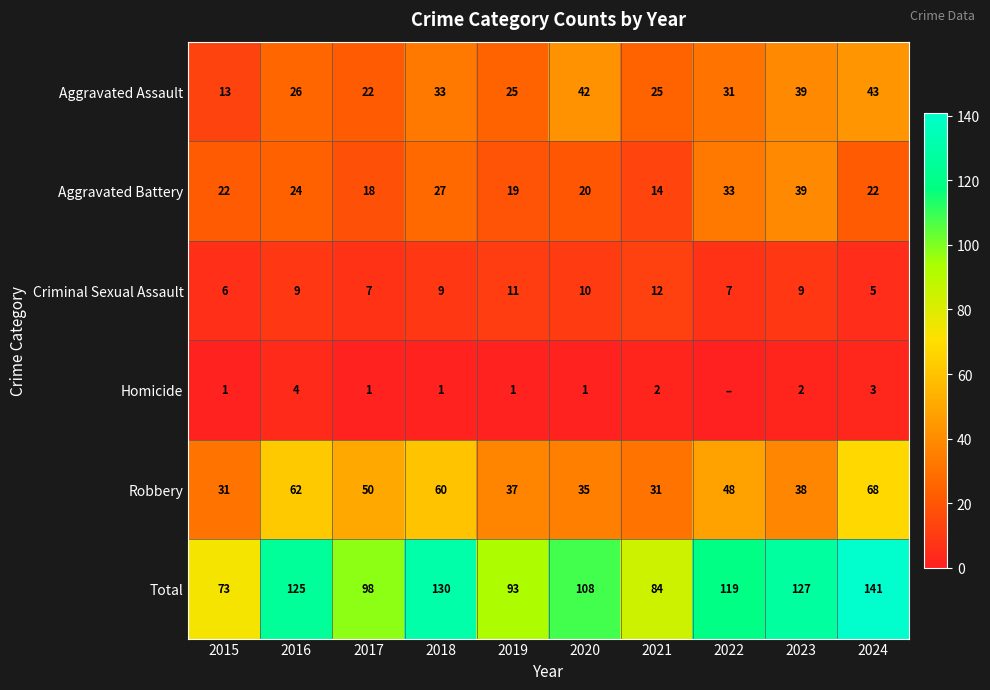

Is the value of Criminal Sexual Assault at 2017 greater than the value of Homicide at 2023?

Yes